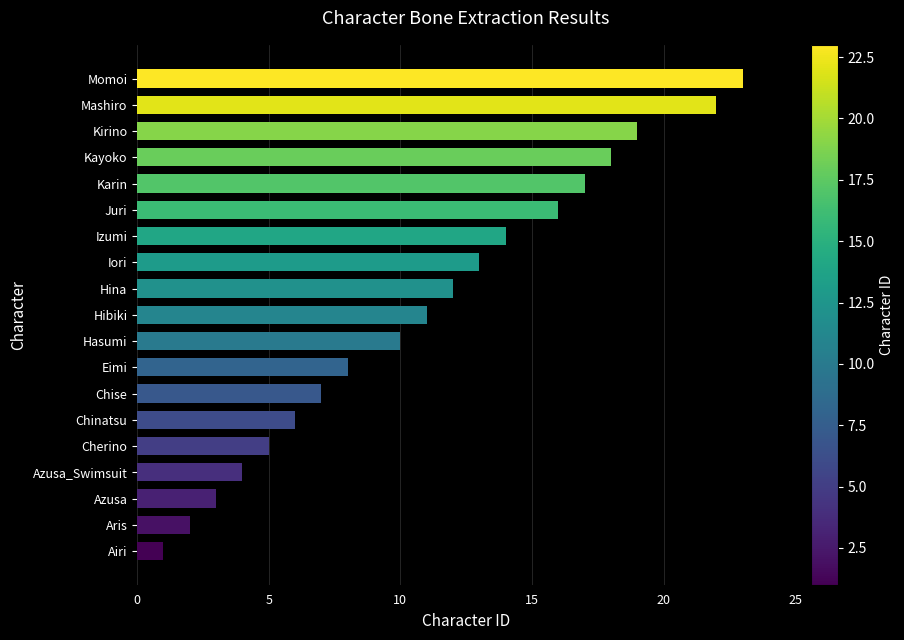

Reading bottom to top, transcribe all the data shown in this chart.

1	2	3	4	5	6	7	8	10	11	12	13	14	16	17	18	19	22	23